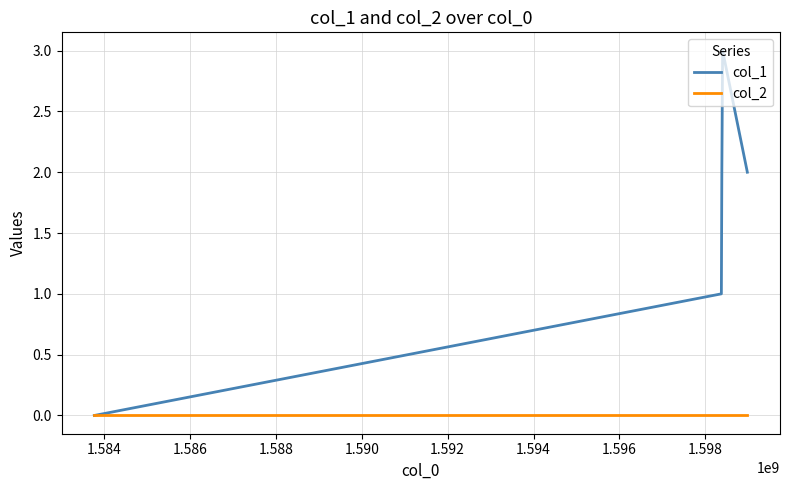

Rank the series by their average value, from lowest to highest.

col_2, col_1